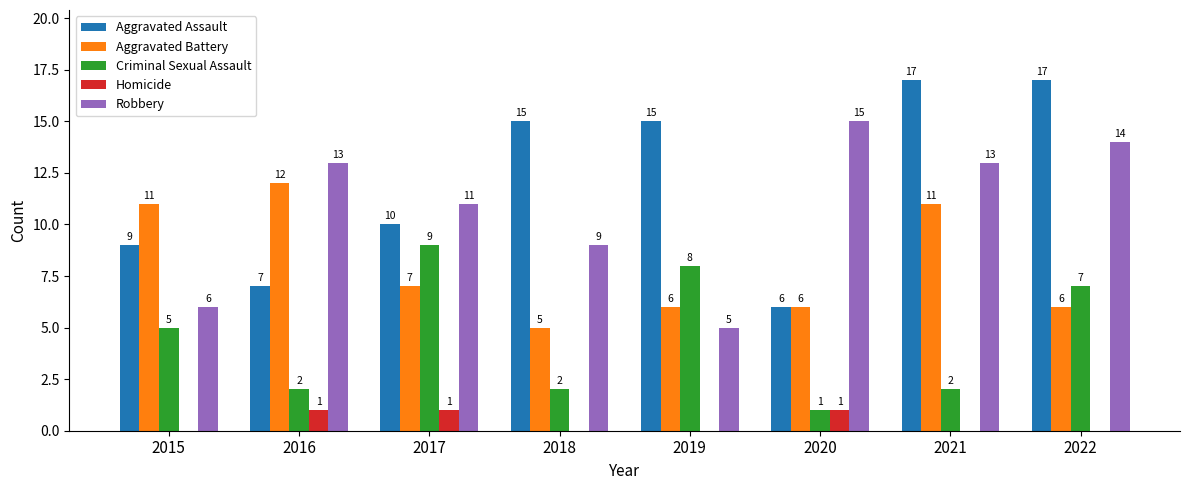

Reading right to left, transcribe all the data shown in this chart.

Aggravated Assault: 17	17	6	15	15	10	7	9
Aggravated Battery: 6	11	6	6	5	7	12	11
Criminal Sexual Assault: 7	2	1	8	2	9	2	5
Homicide: 0	0	1	0	0	1	1	0
Robbery: 14	13	15	5	9	11	13	6